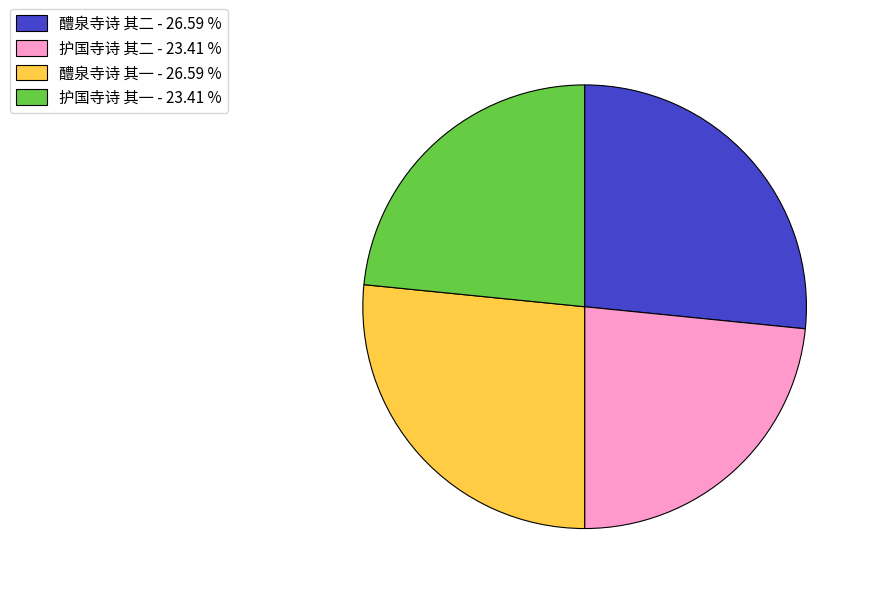

Approximately how many times larger is the value at 醴泉寺诗 其一 compared to 护国寺诗 其一?

1.1